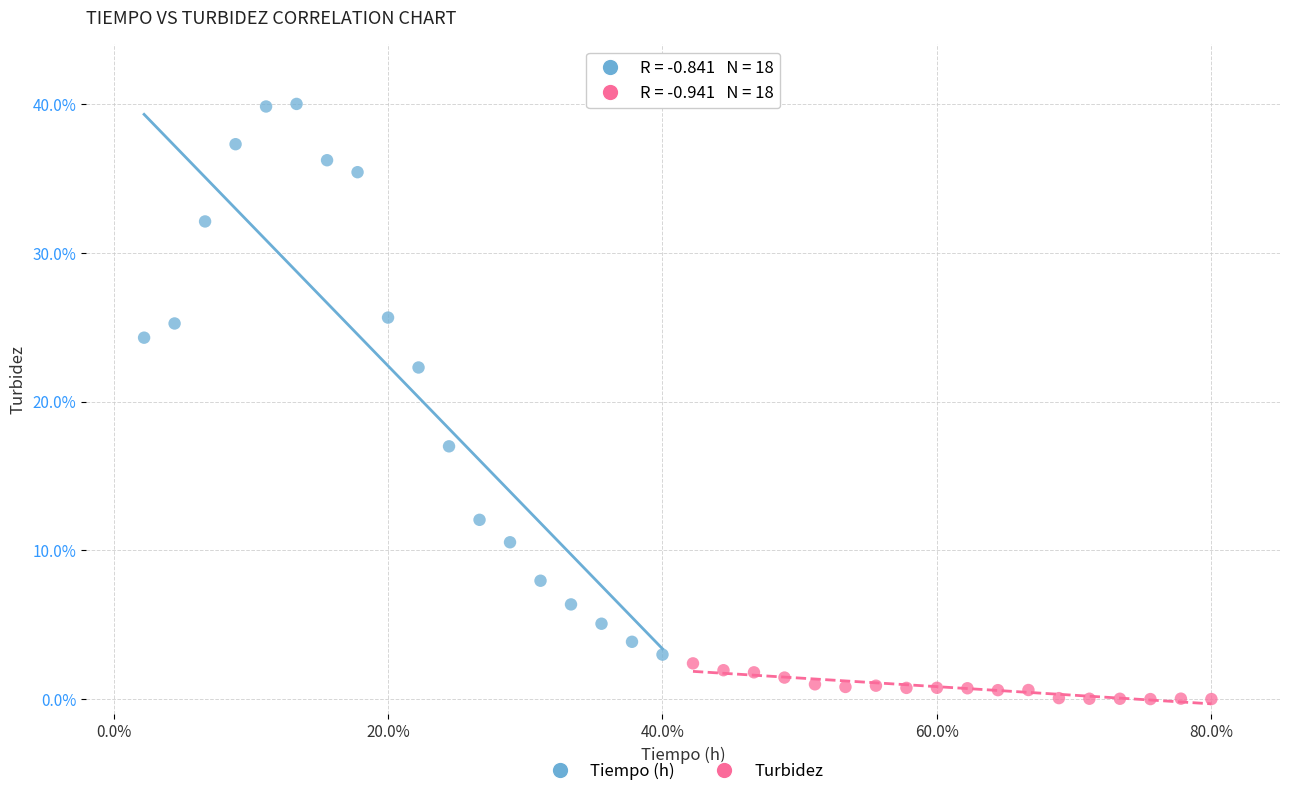

Which series has the largest Y range (max minus min)?

Tiempo (h)